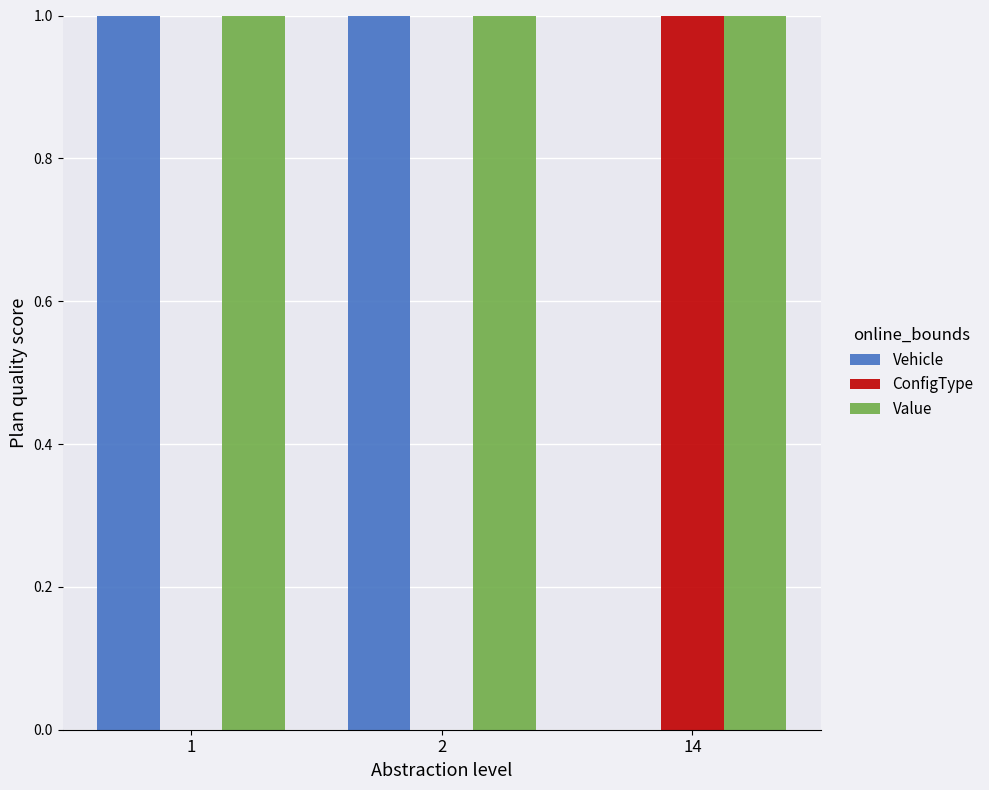

Which series has the largest total across all categories?

Value